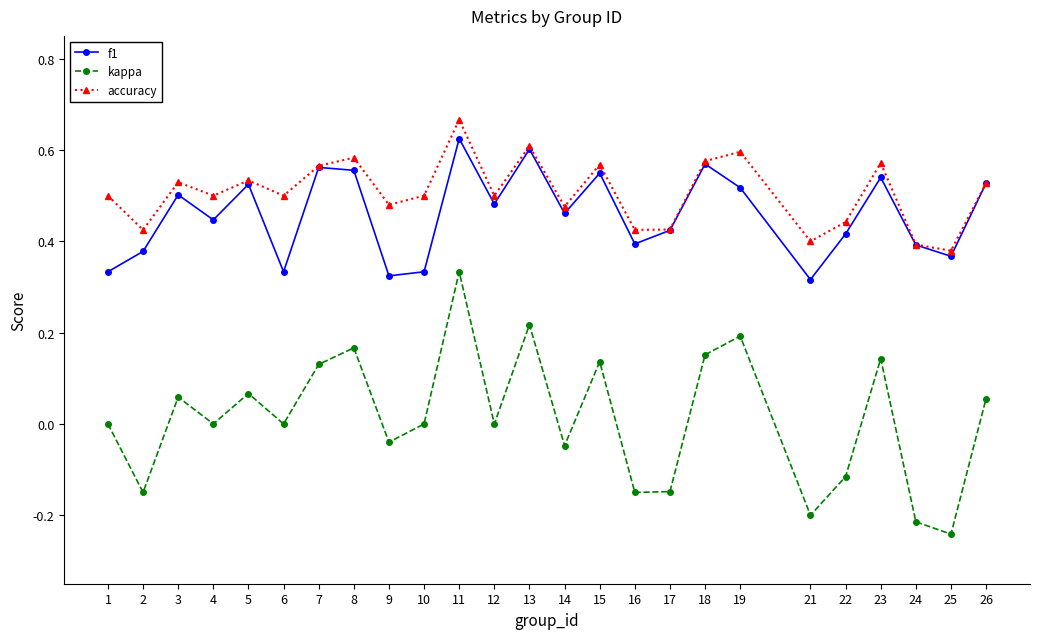

Which category has the lowest value across all series?

25